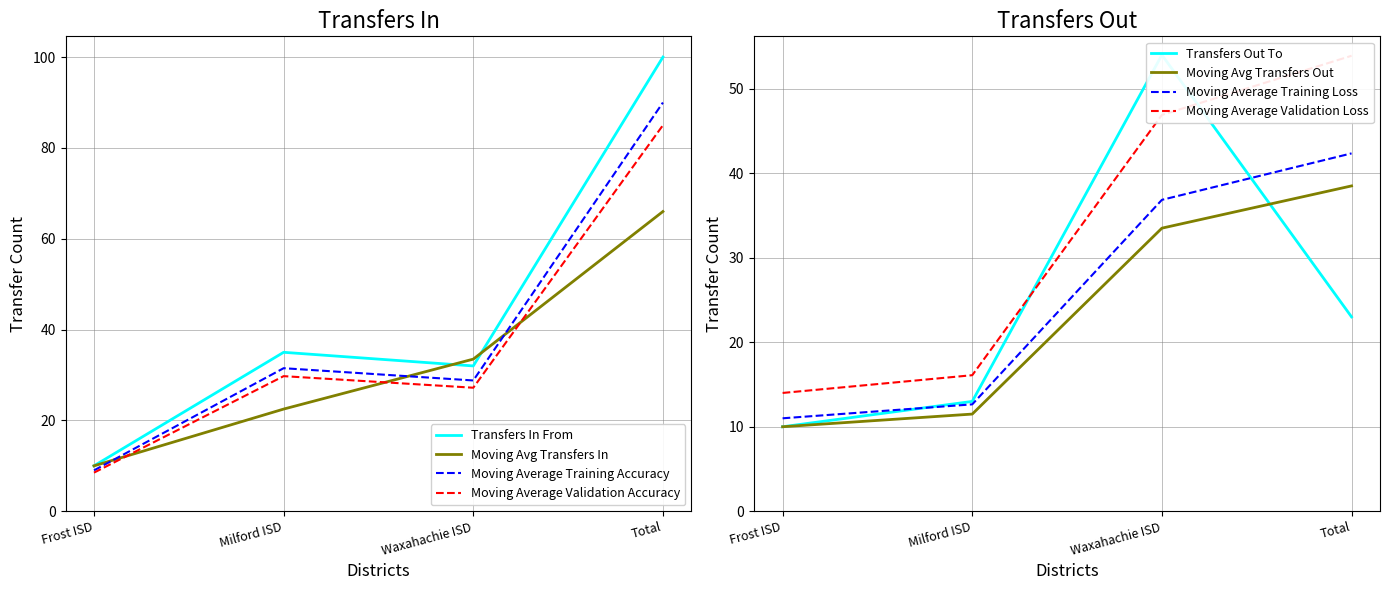

At which label is Moving Avg Transfers In closest to 38?

Waxahachie ISD